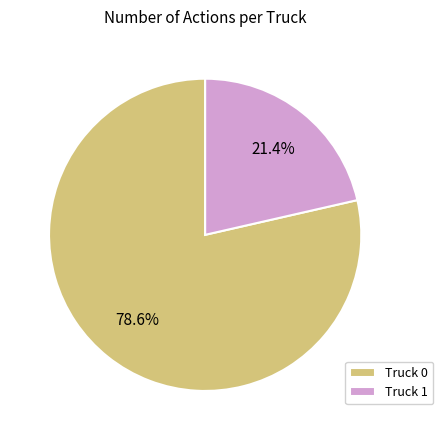

Which category accounts for the majority?

Truck 0